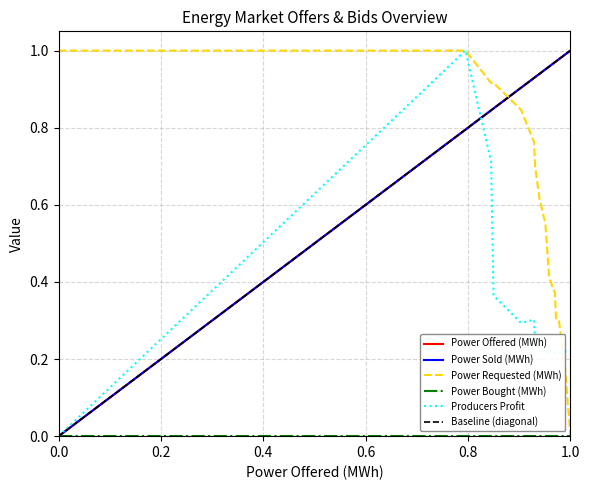

At how many categories does at least one series exceed 0?

20